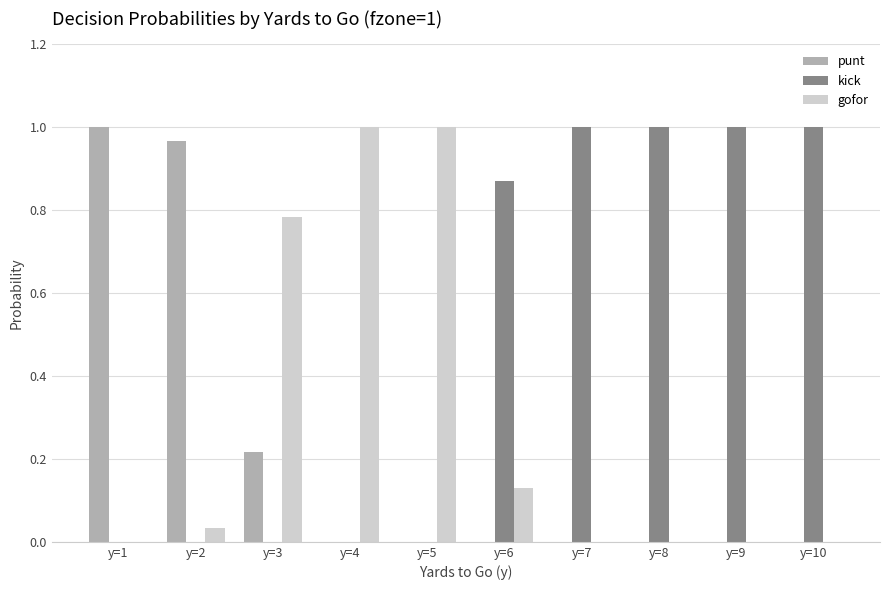

The value of kick at y=6 is 1.2. True or false?

False